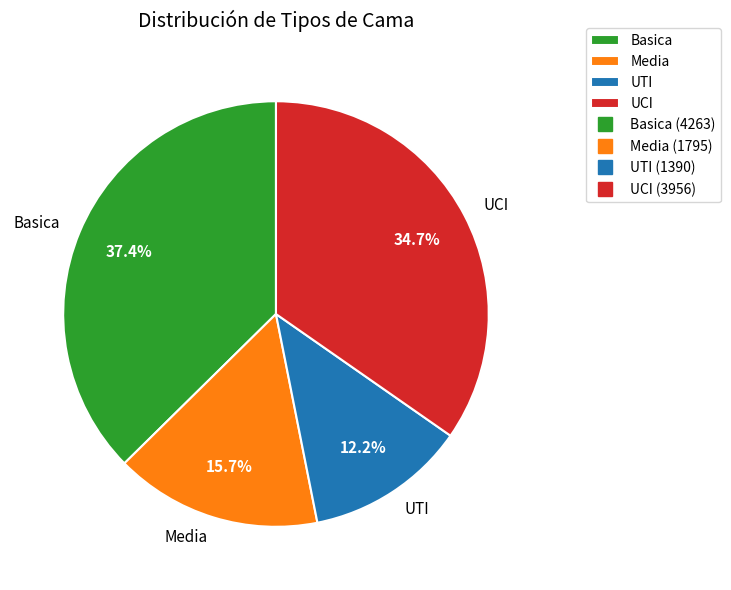

Between Basica and UCI, which is larger?

Basica